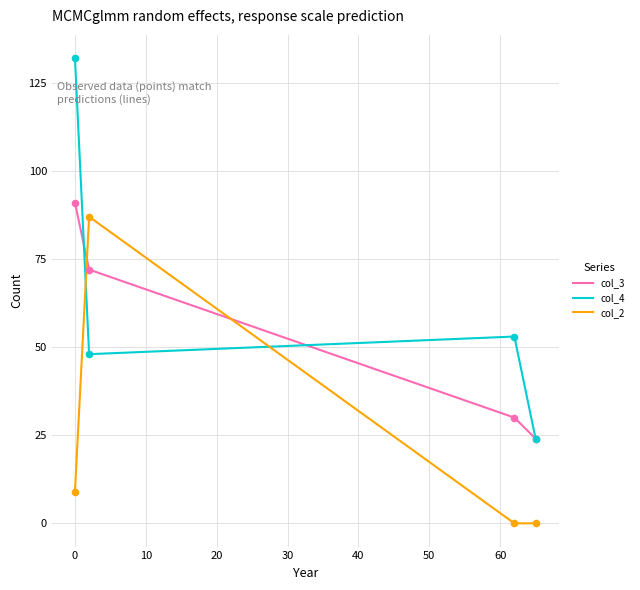

What is the total value across all series at 10?

207